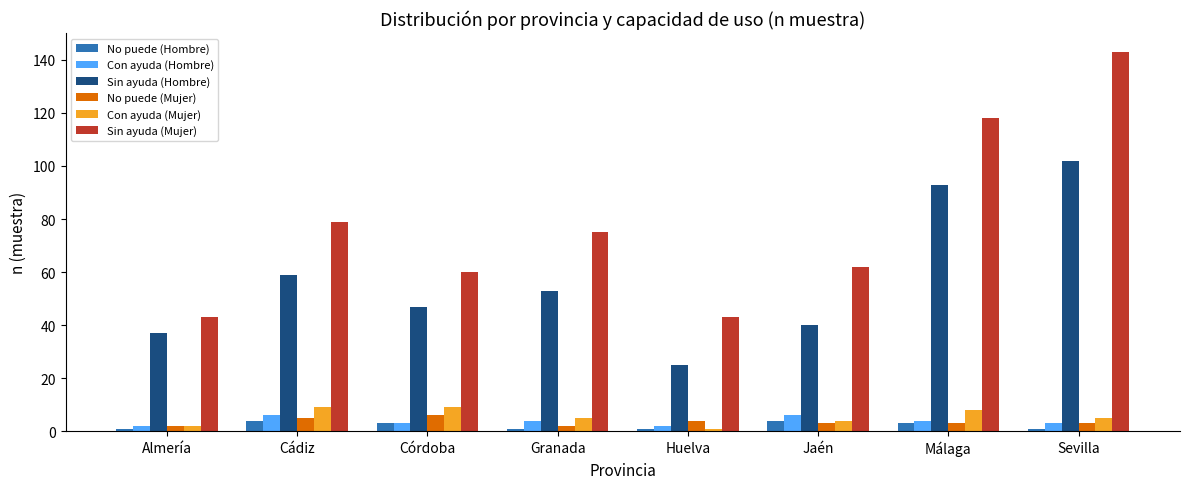

How many groups of bars are there?

8